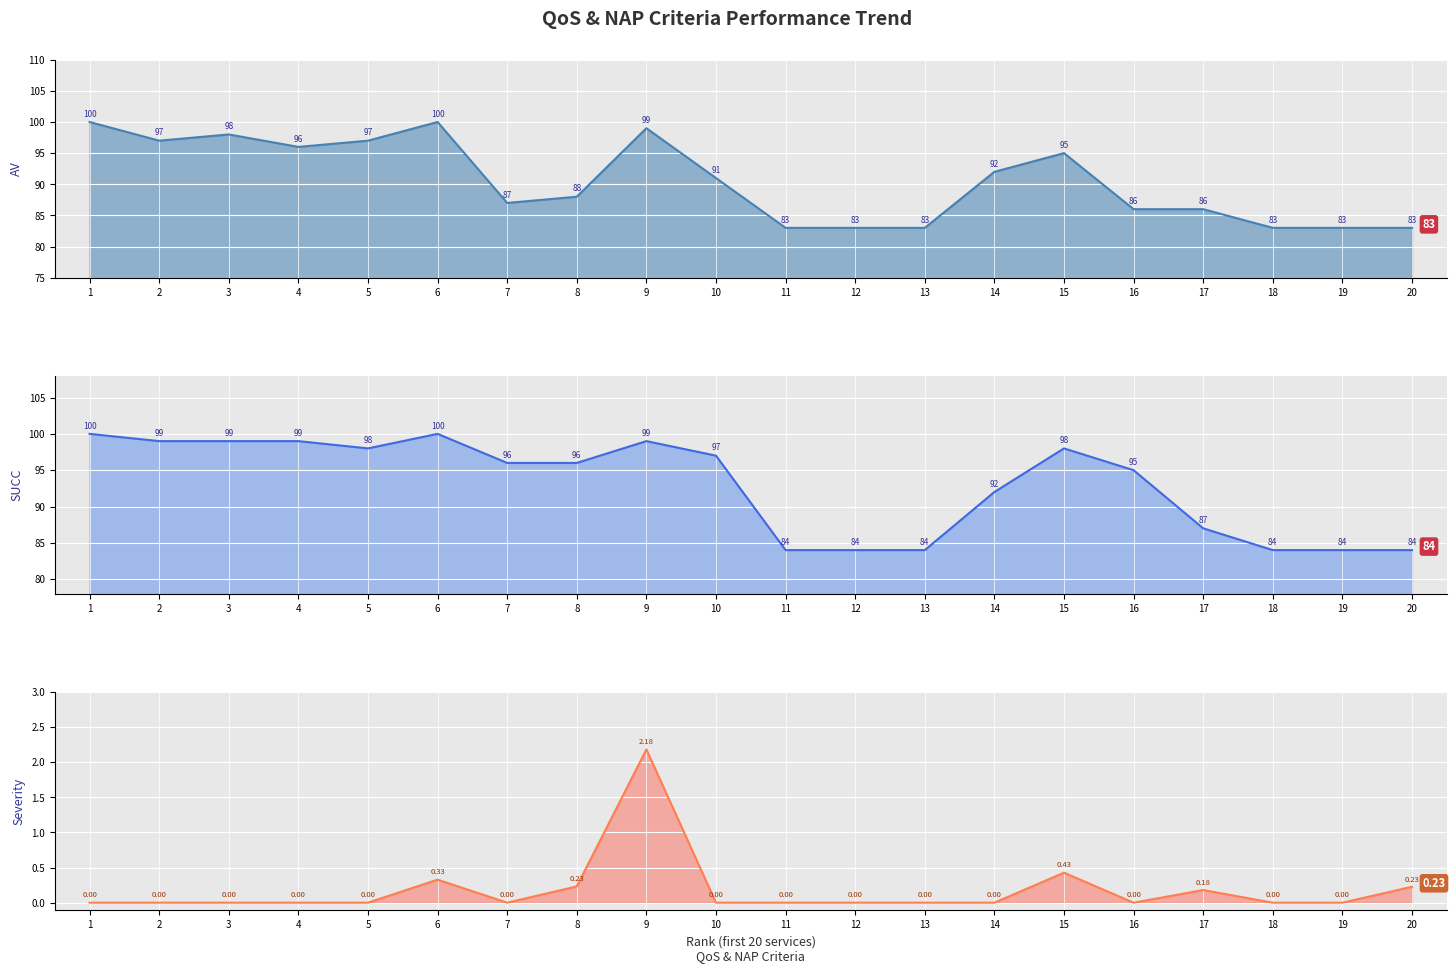

Between 20 and 7, which is larger?

7